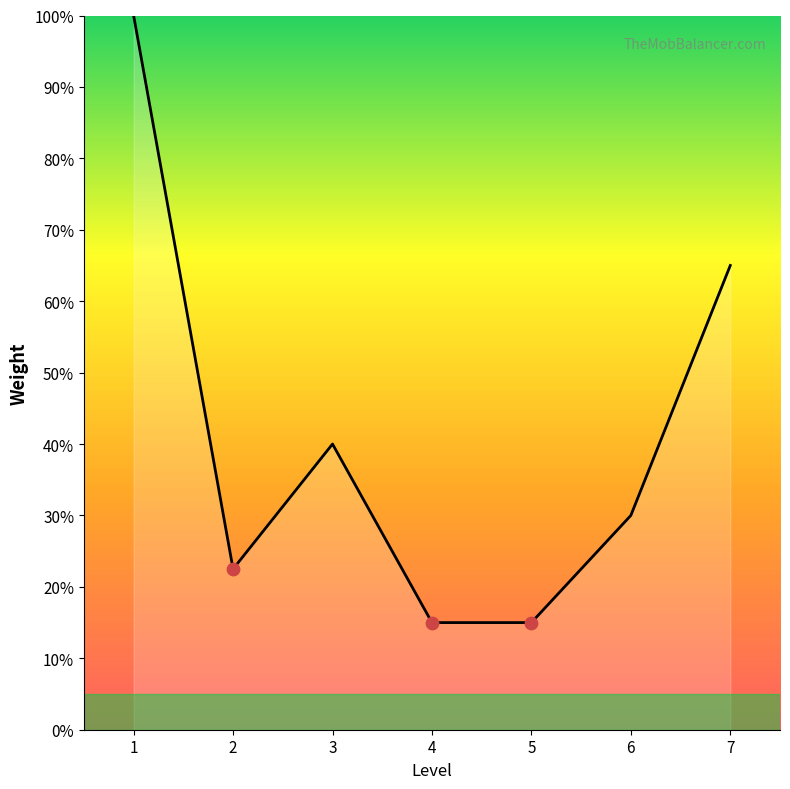

What is the change in value from 1 to 4?

-85.0